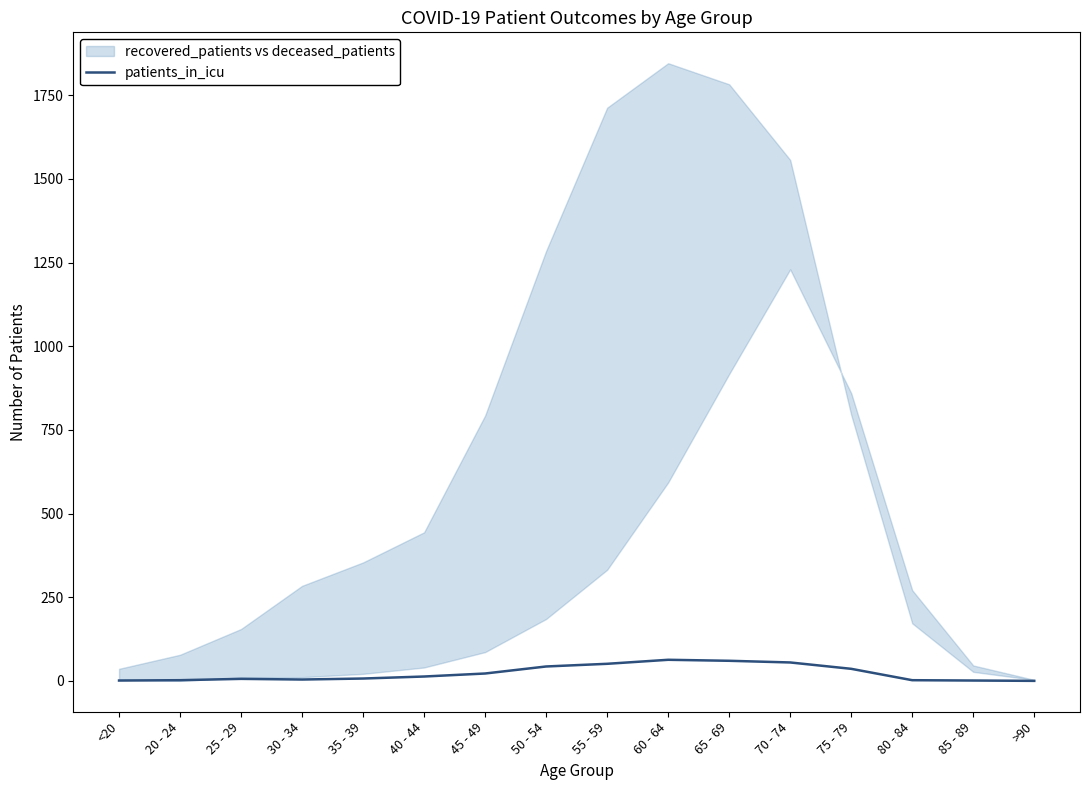

Which label corresponds to the largest value in the chart?

60 - 64